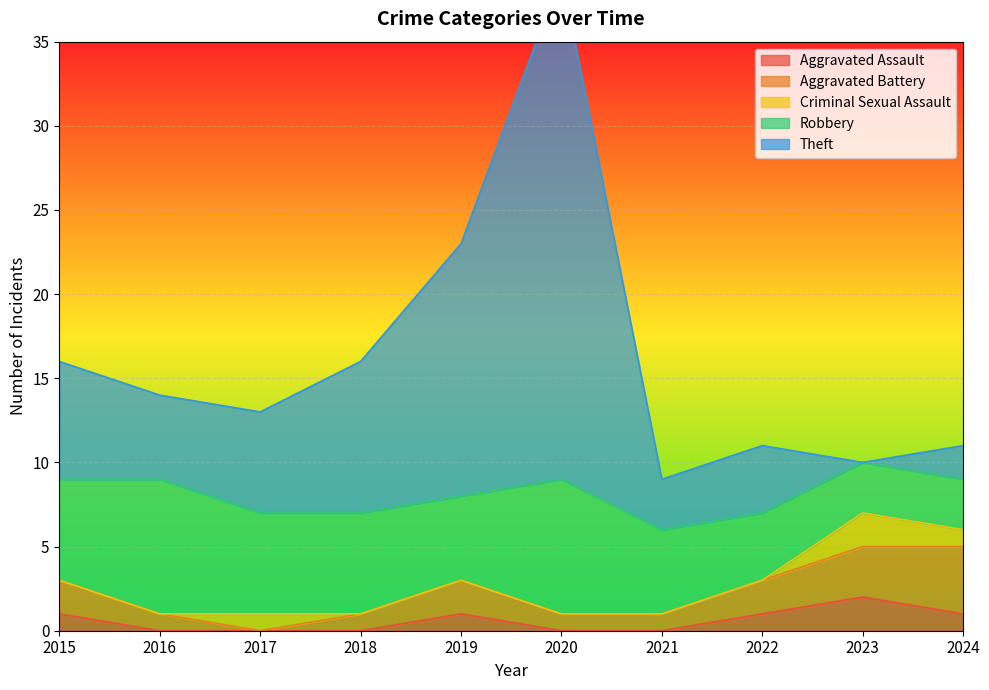

List the series in order of their peak value, highest first.

Theft, Robbery, Aggravated Battery, Aggravated Assault, Criminal Sexual Assault